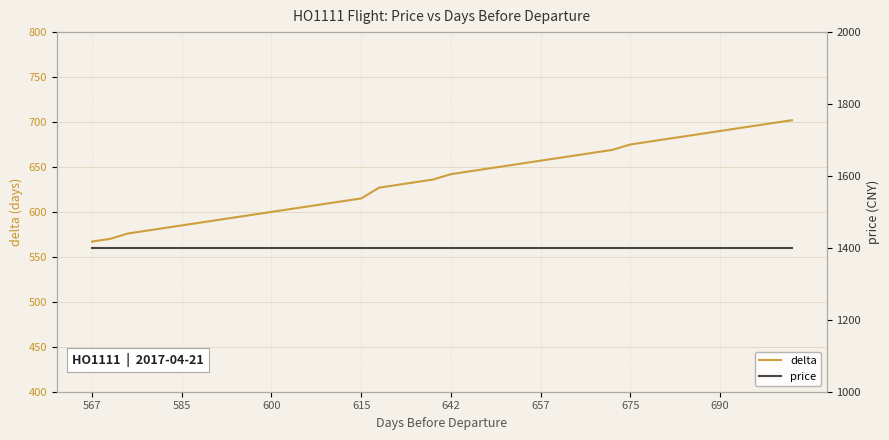

The price series shows 1400 at 585. True or false?

True